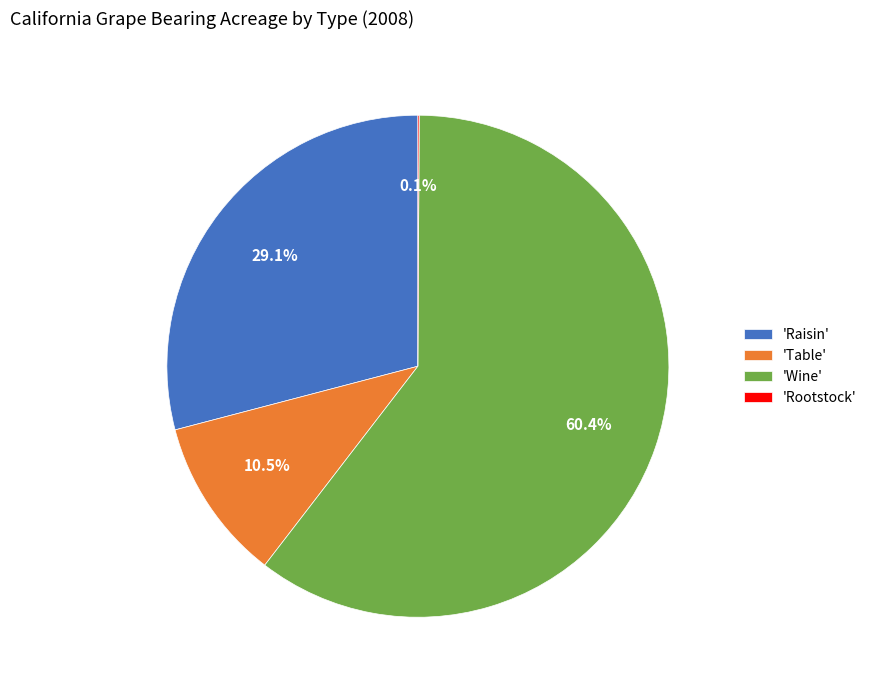

Which slice is the largest?

'Wine'